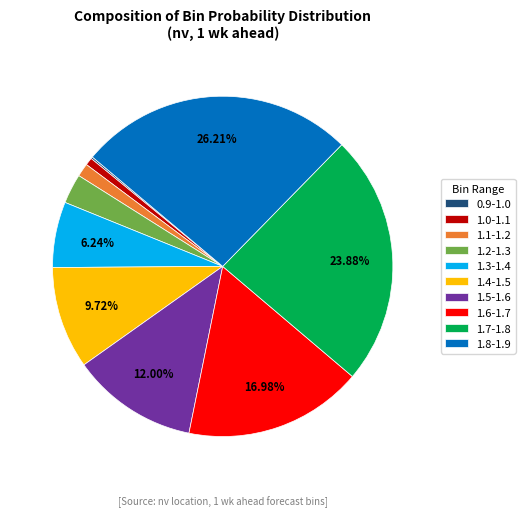

Does 1.0-1.1 represent more than half of the total?

No